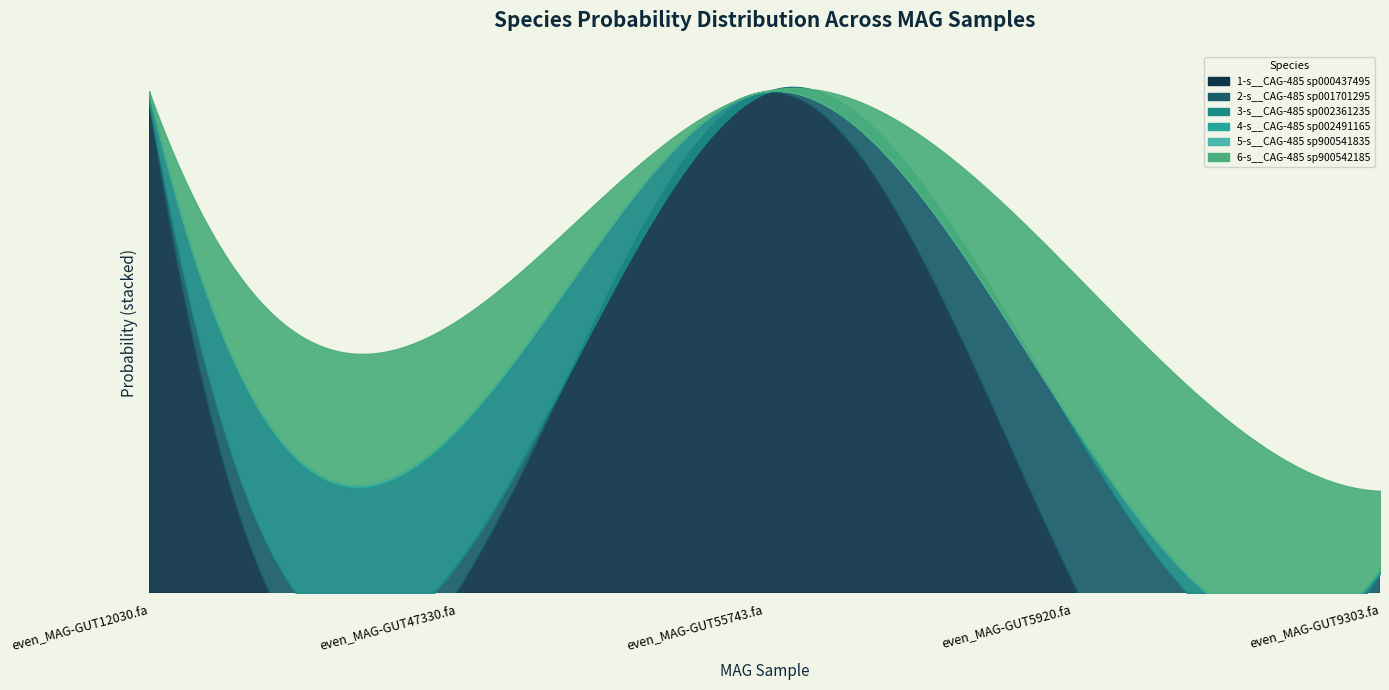

Reading right to left, transcribe all the data shown in this chart.

1-s__CAG-485 sp000437495: even_MAG-GUT9303.fa=0.0	even_MAG-GUT5920.fa=0.0	even_MAG-GUT55743.fa=1.0	even_MAG-GUT47330.fa=0.0	even_MAG-GUT12030.fa=1.0
2-s__CAG-485 sp001701295: even_MAG-GUT9303.fa=0.0	even_MAG-GUT5920.fa=0.3	even_MAG-GUT55743.fa=0.0	even_MAG-GUT47330.fa=0.1	even_MAG-GUT12030.fa=0.0
3-s__CAG-485 sp002361235: even_MAG-GUT9303.fa=0.0	even_MAG-GUT5920.fa=0.0	even_MAG-GUT55743.fa=0.0	even_MAG-GUT47330.fa=0.3	even_MAG-GUT12030.fa=0.0
4-s__CAG-485 sp002491165: even_MAG-GUT9303.fa=0.0	even_MAG-GUT5920.fa=0.0	even_MAG-GUT55743.fa=0.0	even_MAG-GUT47330.fa=0.0	even_MAG-GUT12030.fa=0.0
5-s__CAG-485 sp900541835: even_MAG-GUT9303.fa=0.0	even_MAG-GUT5920.fa=0.0	even_MAG-GUT55743.fa=0.0	even_MAG-GUT47330.fa=0.0	even_MAG-GUT12030.fa=0.0
6-s__CAG-485 sp900542185: even_MAG-GUT9303.fa=0.2	even_MAG-GUT5920.fa=0.3	even_MAG-GUT55743.fa=0.0	even_MAG-GUT47330.fa=0.2	even_MAG-GUT12030.fa=0.0